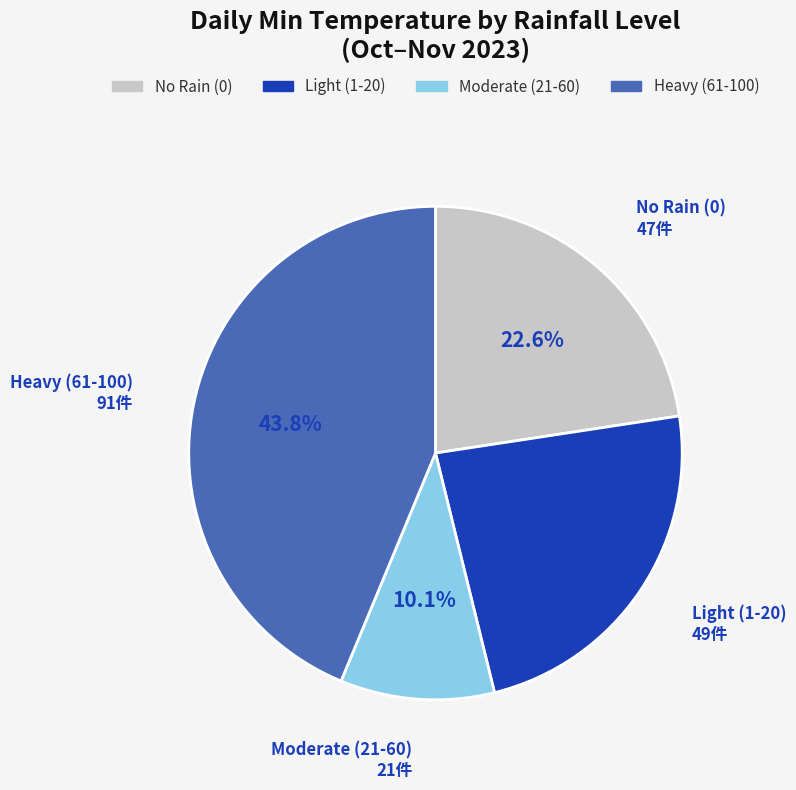

Is there any slice that represents more than half of the pie?

No